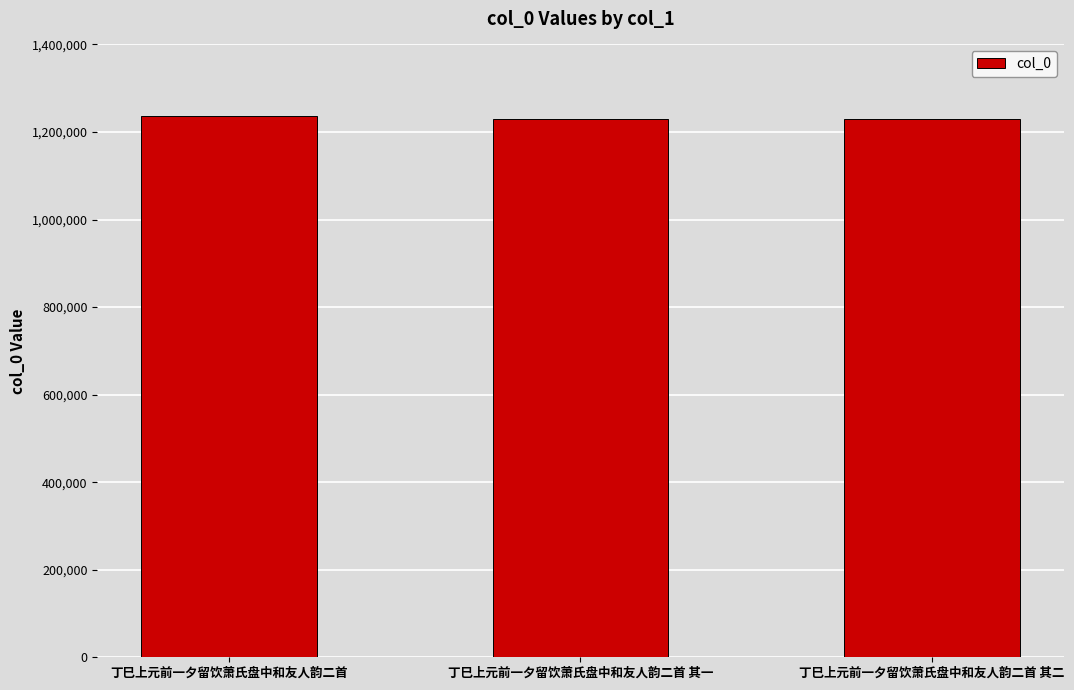

What is the average value?

1230973